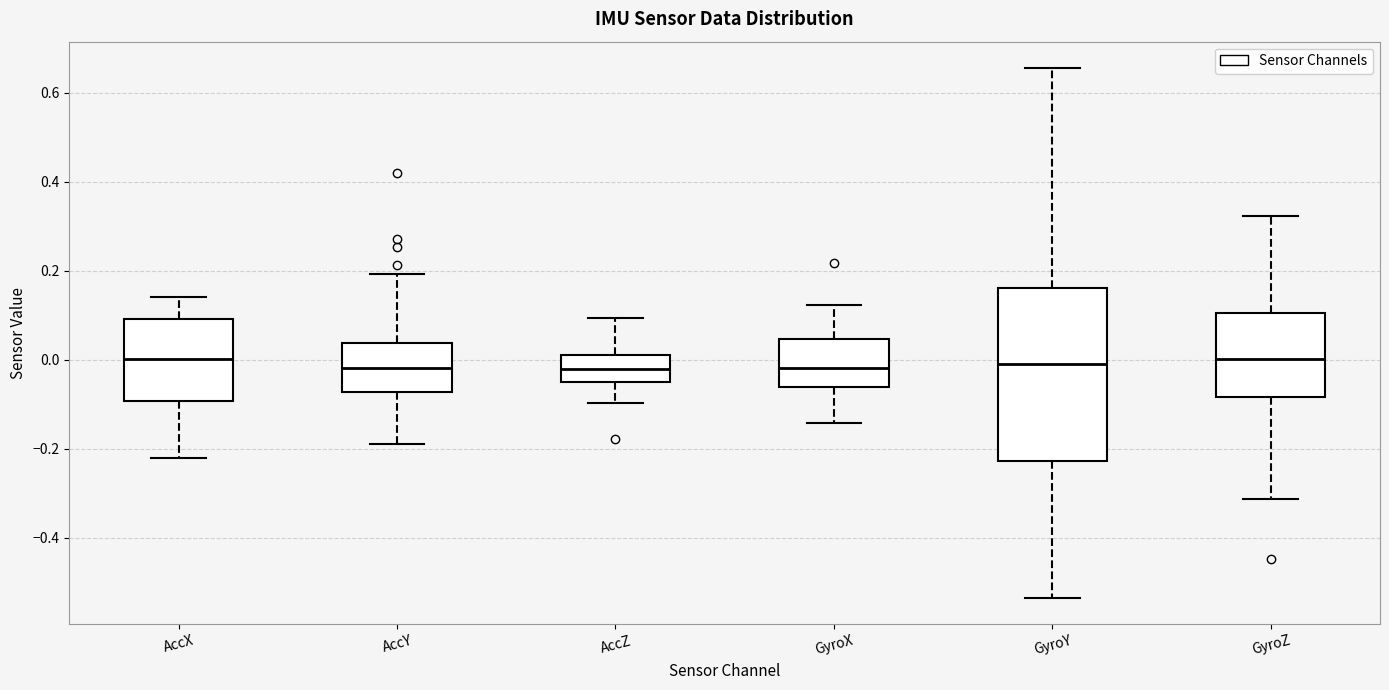

Where does the lower whisker of the box for GyroX end on the y-axis? The values are not printed on the chart, so give them approximately, as read against the axis.

-0.14